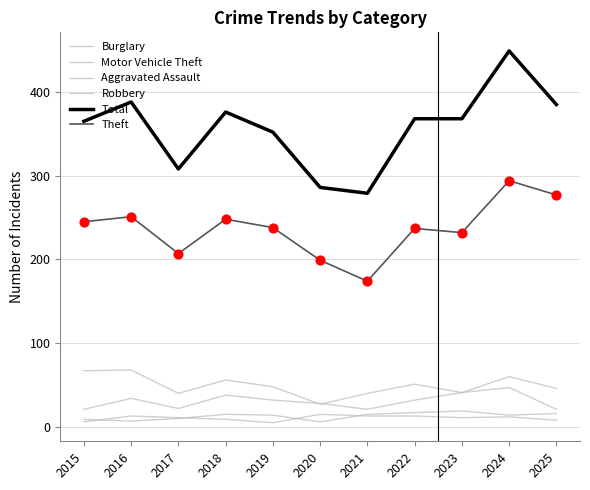

At how many categories does at least one series exceed 34?

11